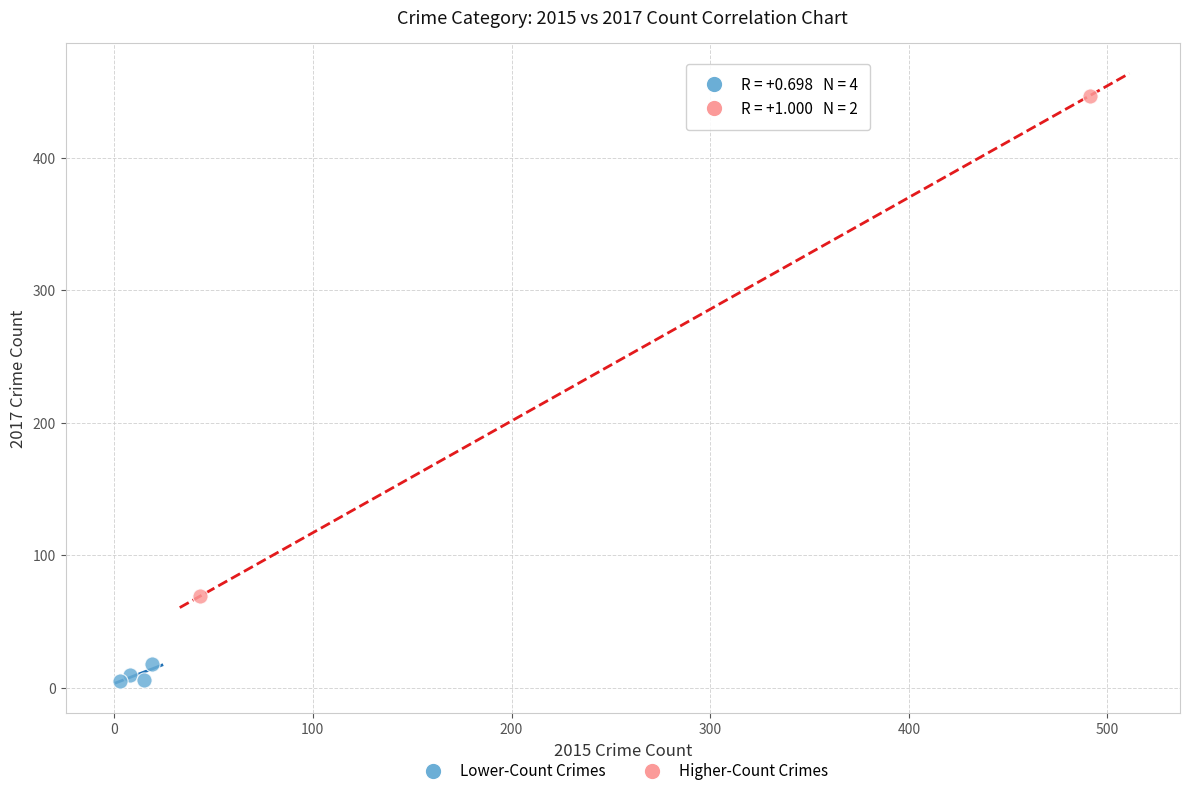

Which series reaches the minimum Y coordinate?

Lower-Count Crimes